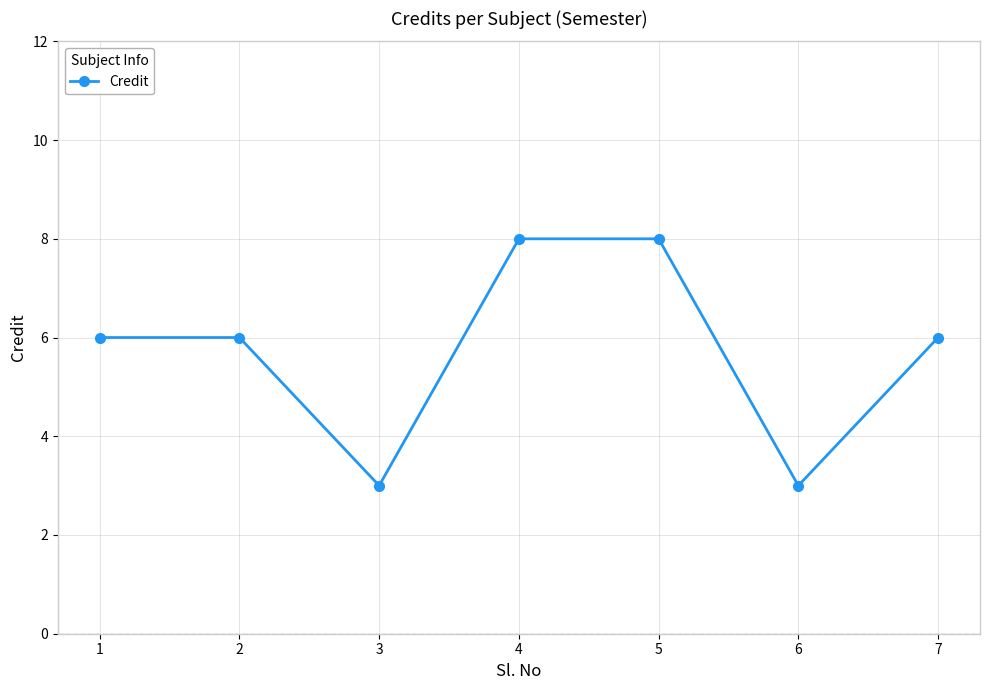

How many distinct data groups are displayed?

1